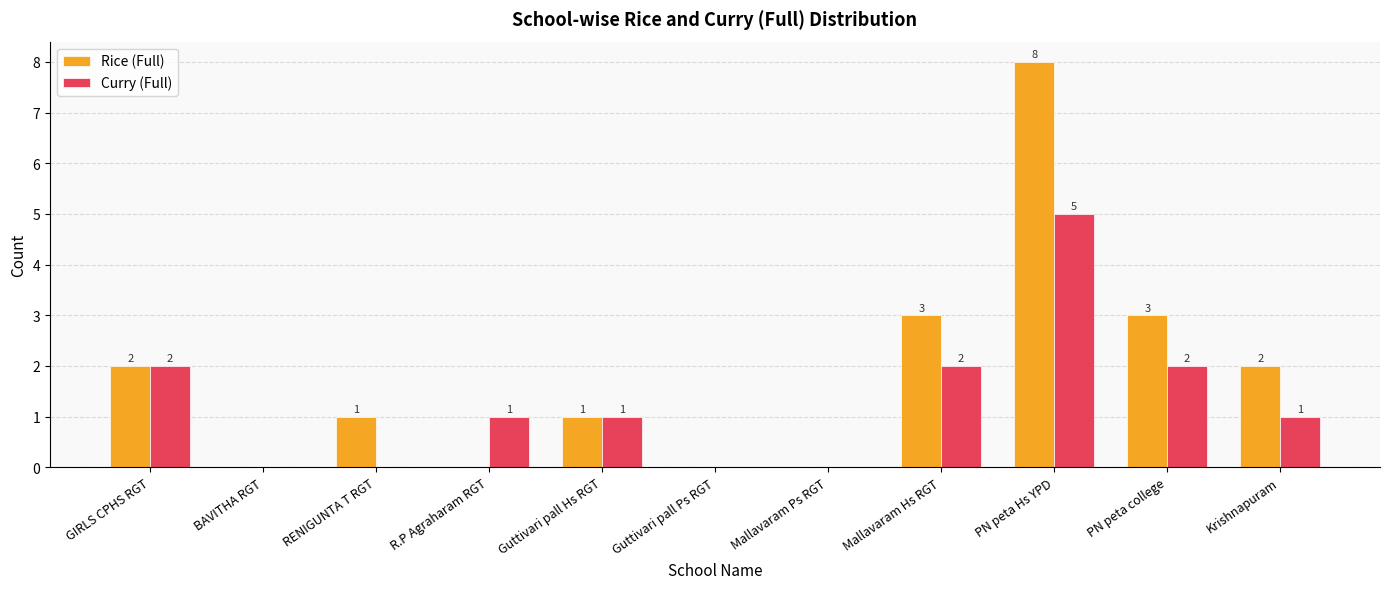

The value of Curry (Full) at R.P Agraharam RGT is 1. True or false?

True